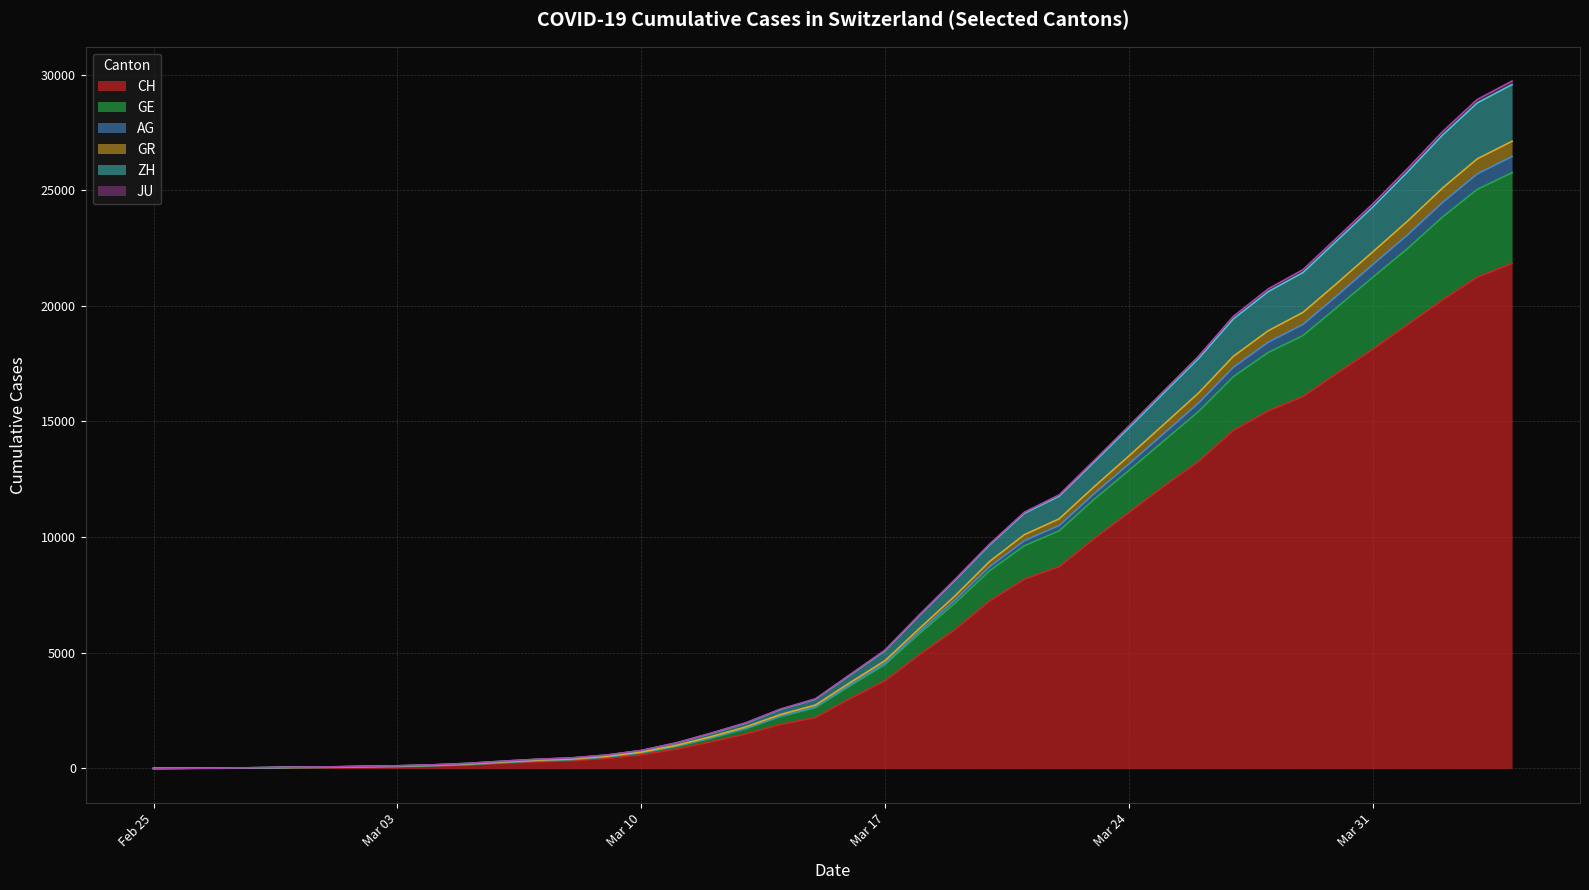

How many lines are shown in the chart?

6